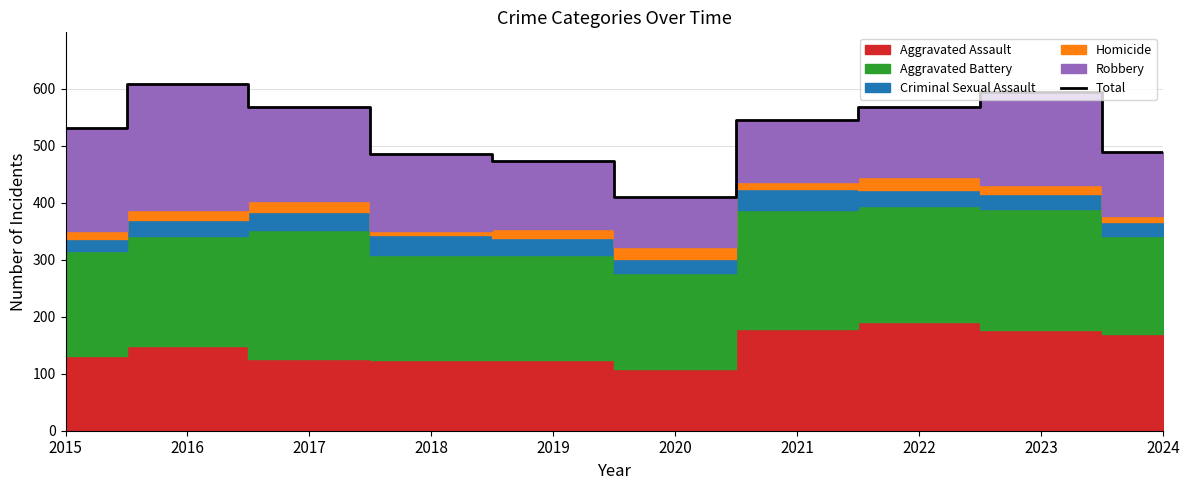

Reading left to right, extract all data points from this chart.

2015=531	2016=608	2017=569	2018=485	2019=474	2020=410	2021=545	2022=569	2023=594	2024=489